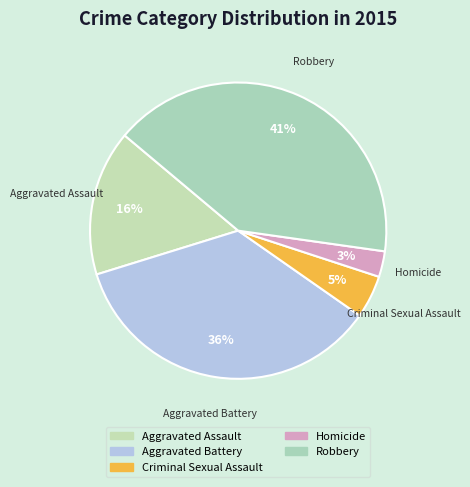

The Aggravated Battery slice represents 36% of the pie. True or false?

True